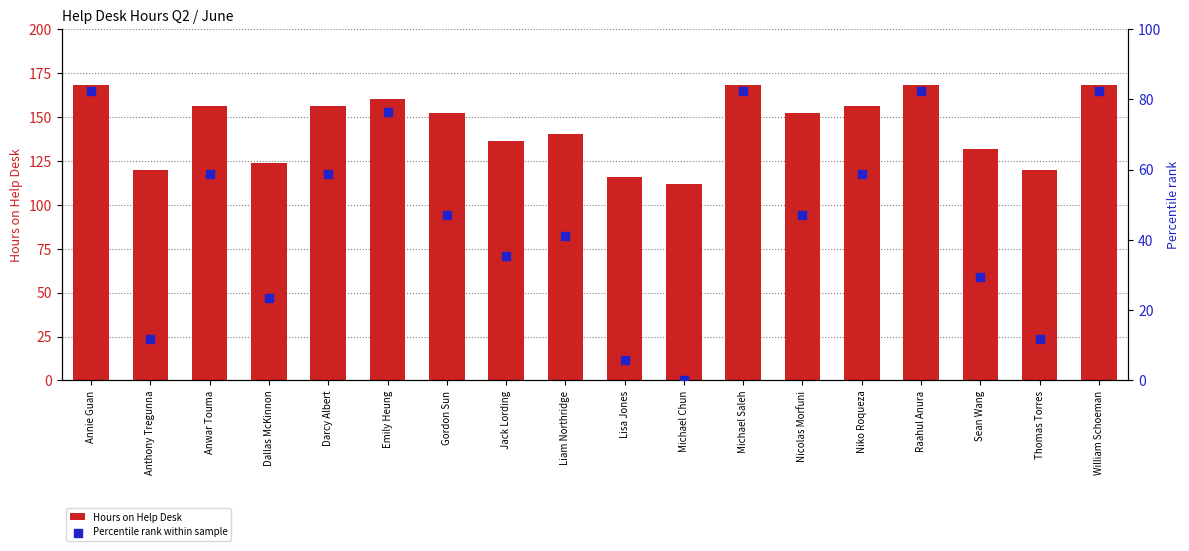

At which category is the sum across all series the highest?

Annie Guan